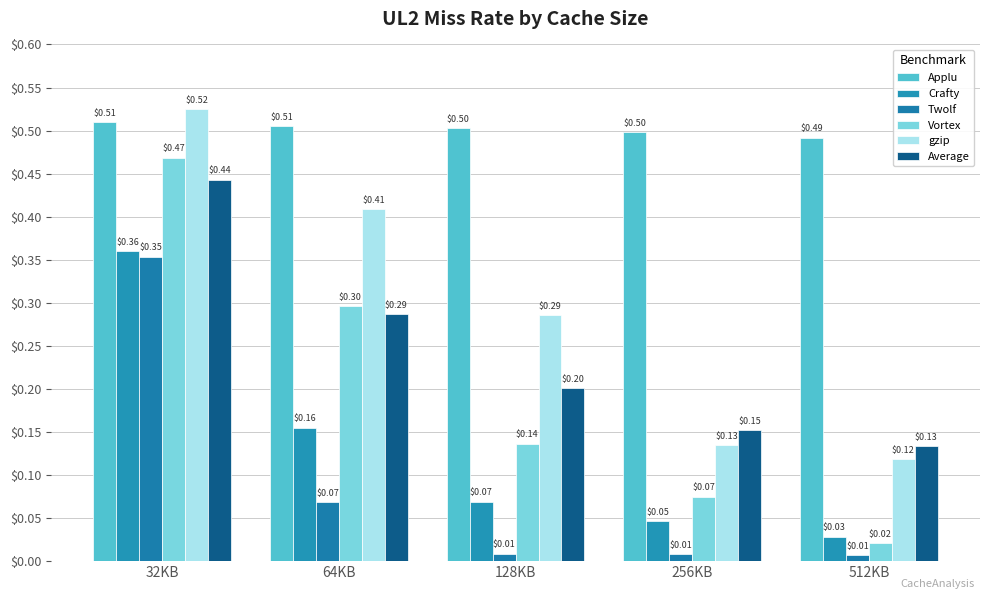

What is the sum of all Applu values?

2.5